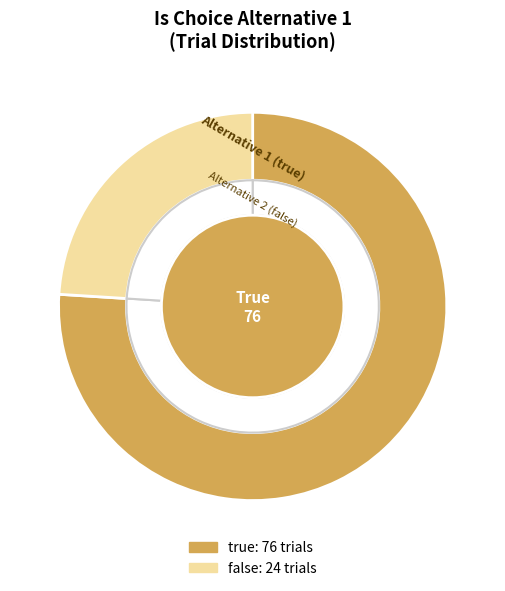

What is the ratio of the value at false to the value at true?

0.3